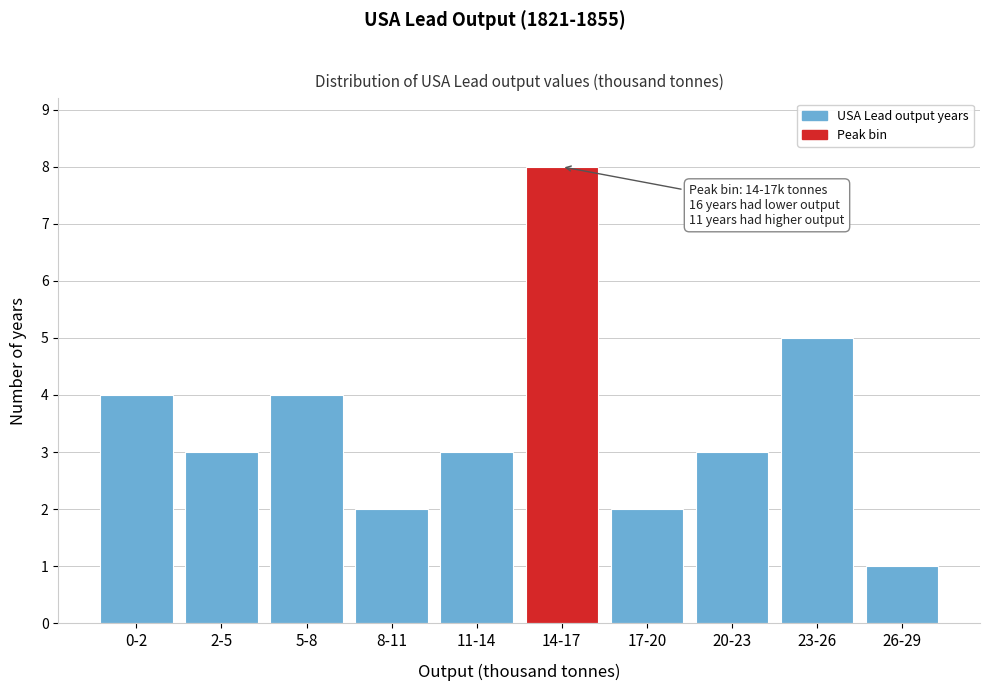

Reading left to right, what are all the values shown in this chart?

0-2=4	2-5=3	5-8=4	8-11=2	11-14=3	14-17=8	17-20=2	20-23=3	23-26=5	26-29=1